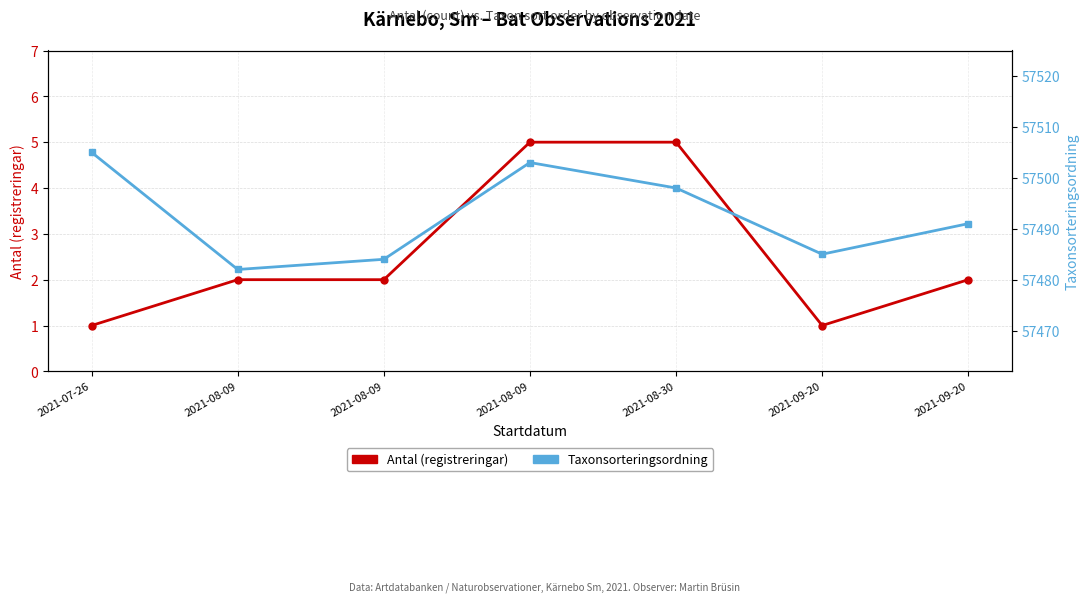

The value of Antal (registreringar) at 2021-09-20 is 1. True or false?

True